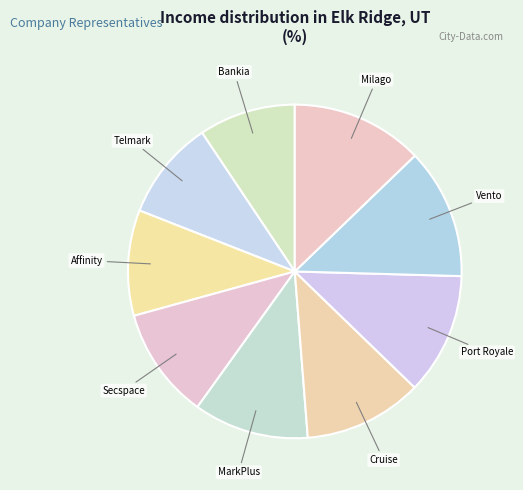

Is there a majority slice in this chart?

No